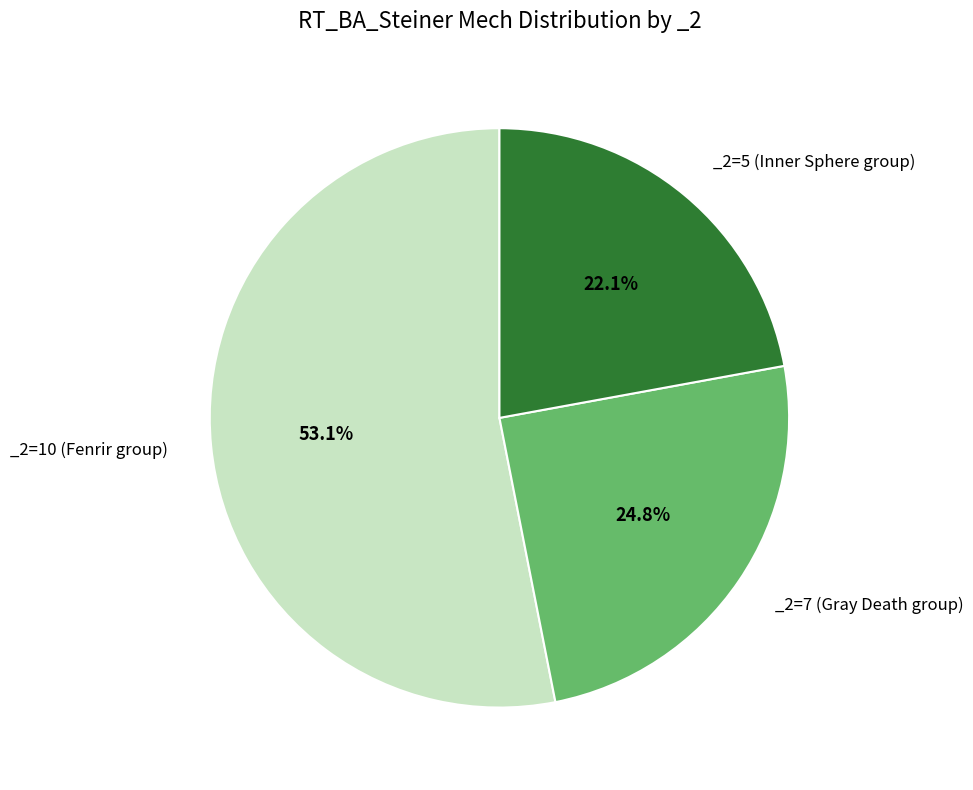

Count the number of slices in the pie.

3